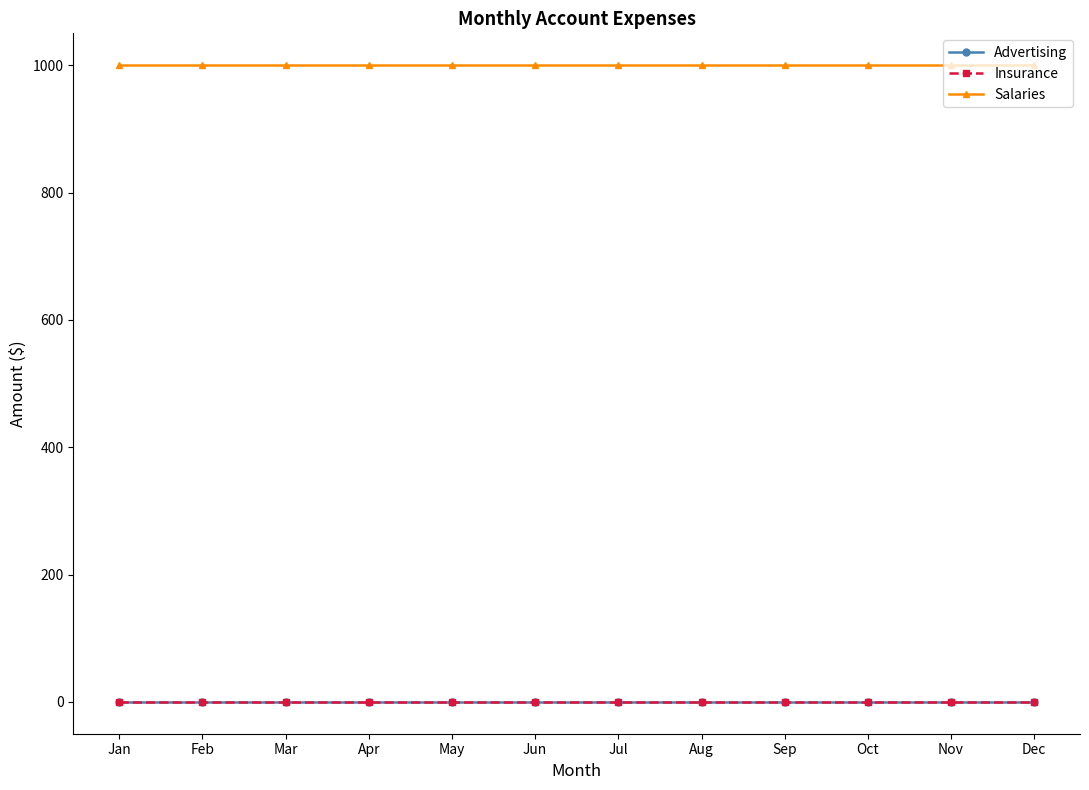

Is this an area chart (filled region under the line)?

No